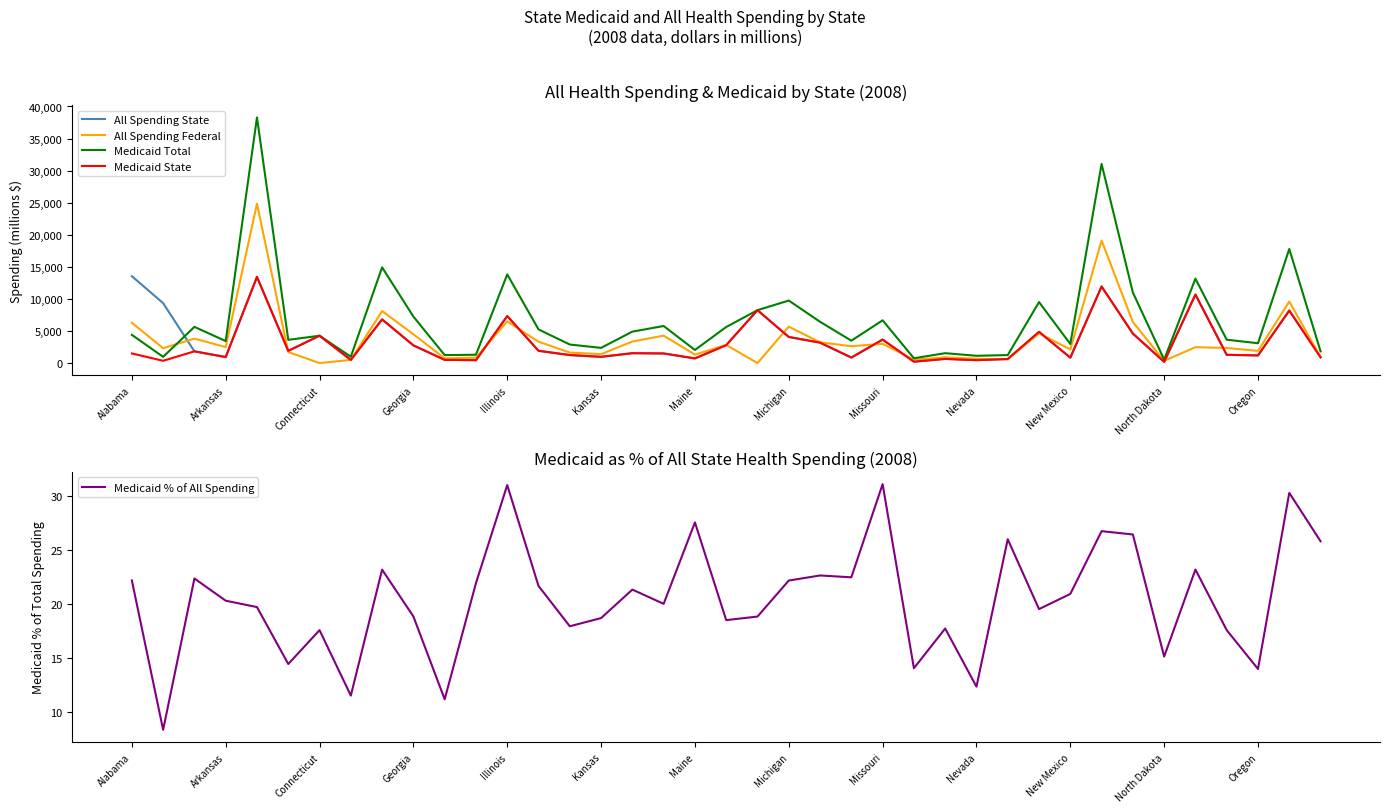

Read the Medicaid Total value at Arkansas.

3431.0